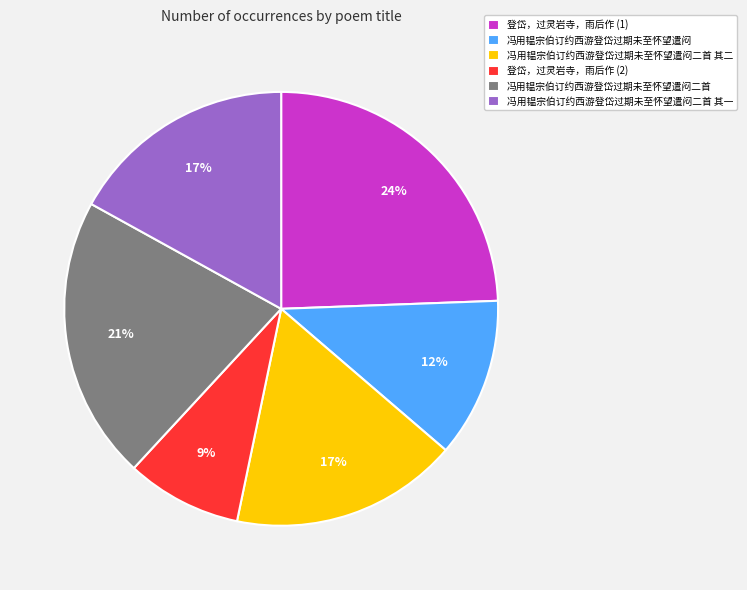

To the nearest percent, what portion does 冯用韫宗伯订约西游登岱过期未至怀望遣闷 represent?

12%